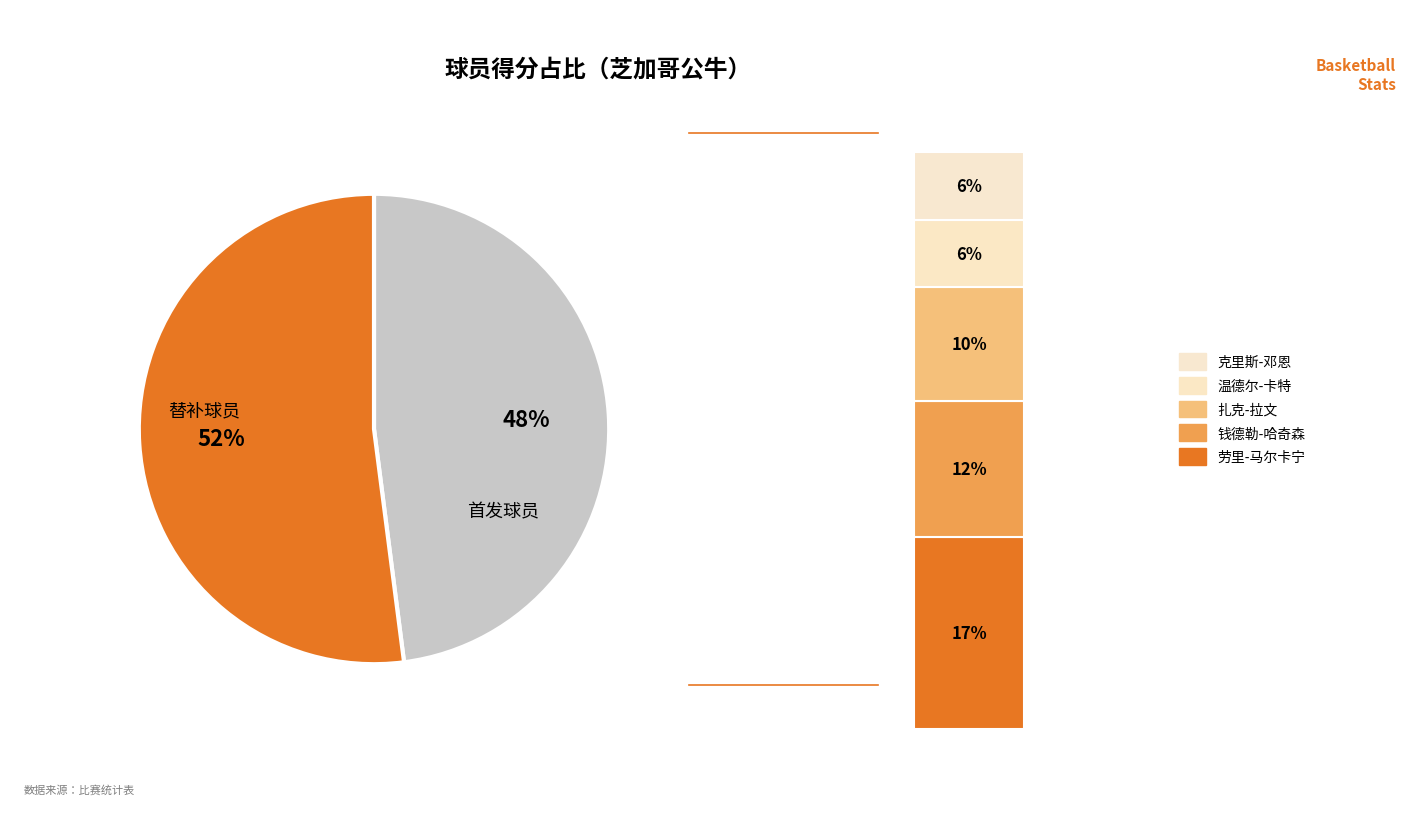

Is it true that 沙奎尔-哈里森 is 23% of the pie?

False